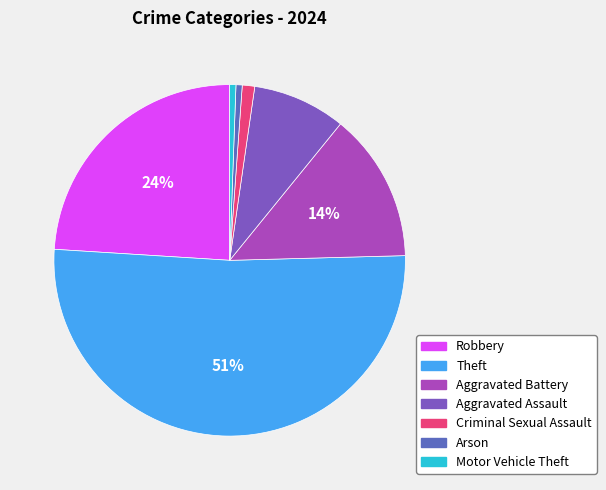

How many slices are in this pie chart?

7